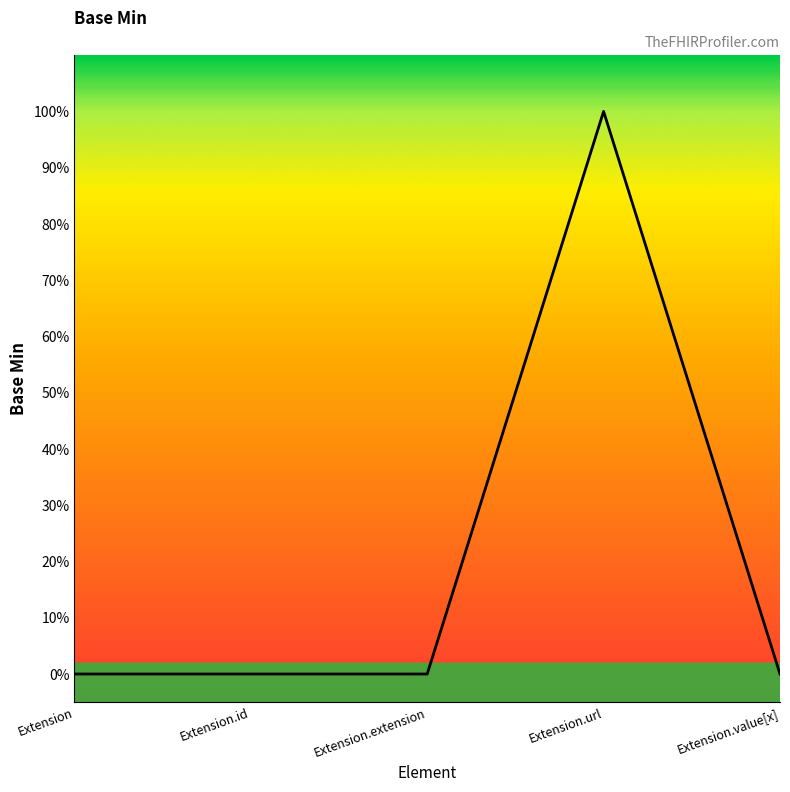

Is this an area chart (filled region under the line)?

Yes